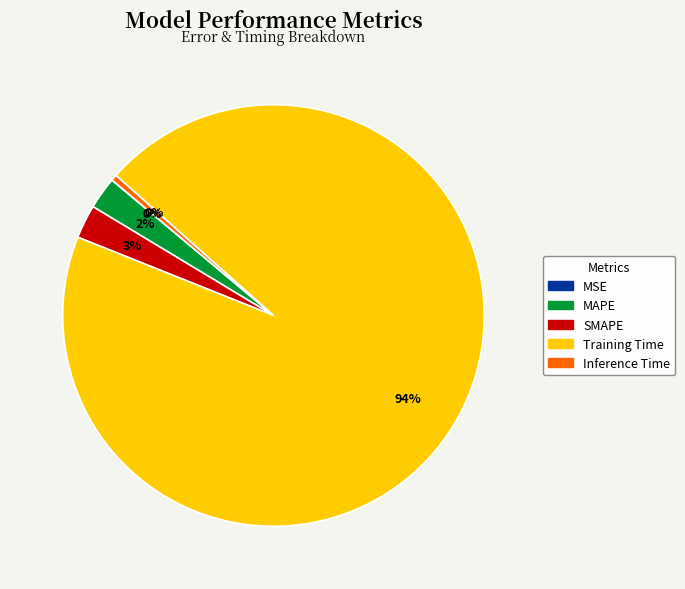

The Training Time slice represents 82% of the pie. True or false?

False